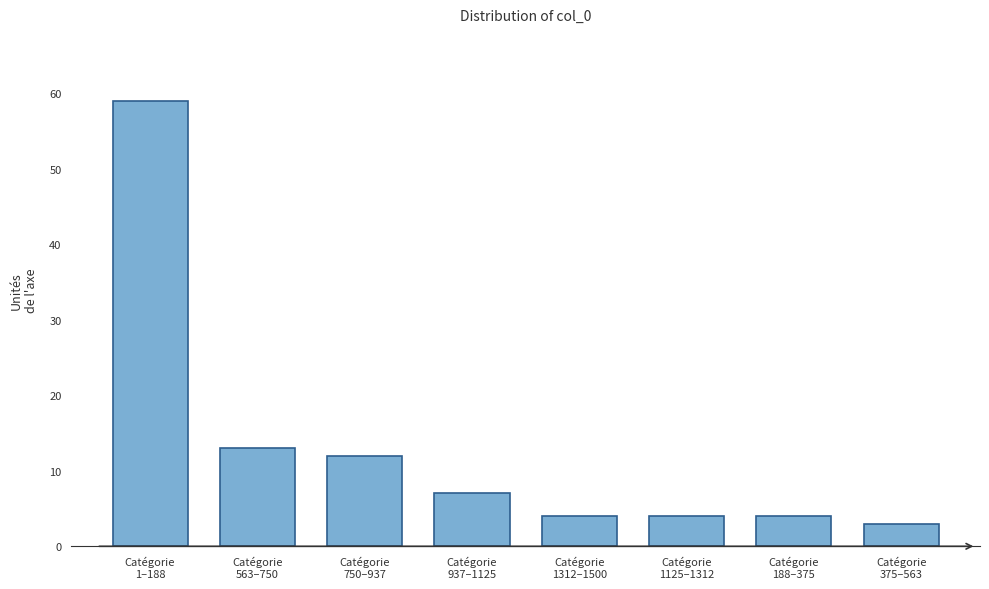

Reading left to right, transcribe all the data shown in this chart.

59	13	12	7	4	4	4	3